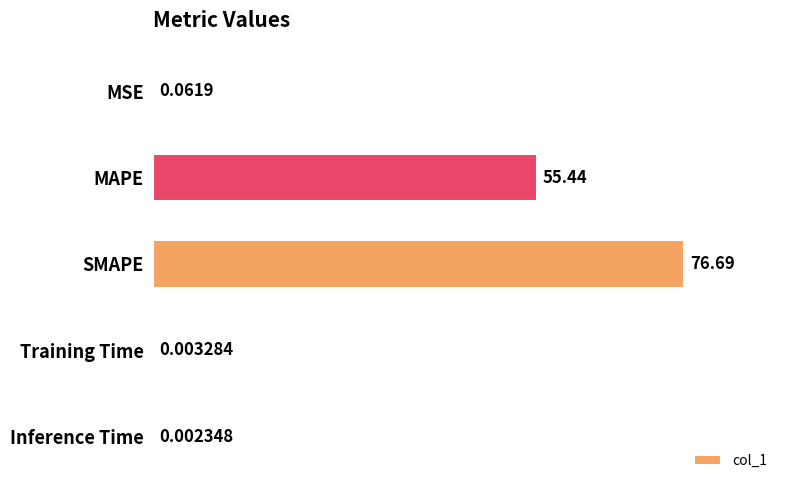

How many distinct data groups are displayed?

1